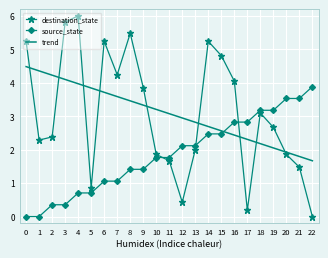

The source_state series shows 0.0 at 0. True or false?

True